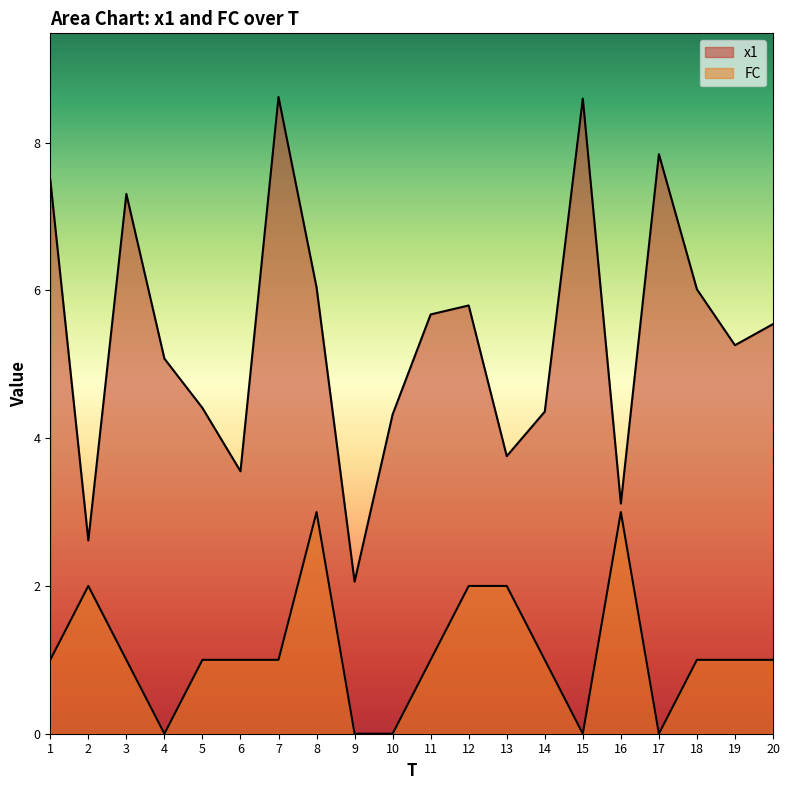

At which label does x1 first exceed 5?

1